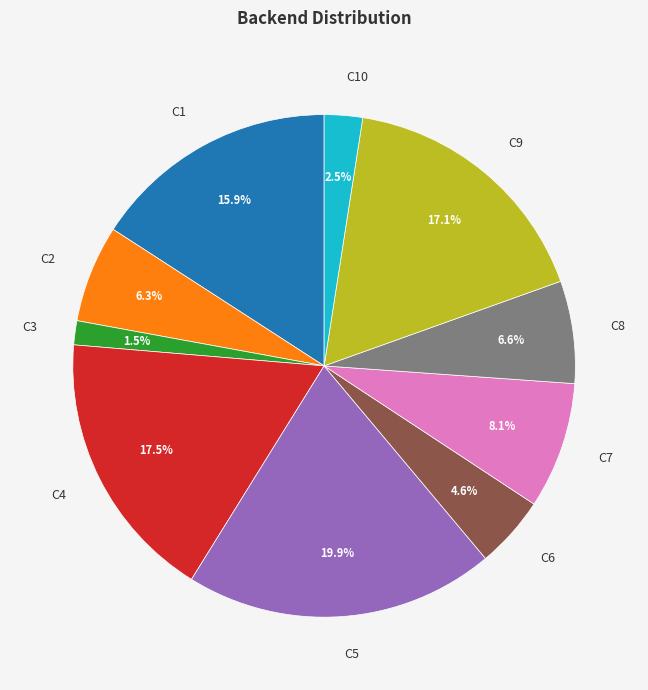

What is the ratio of the value at C4 to the value at C6?

3.8